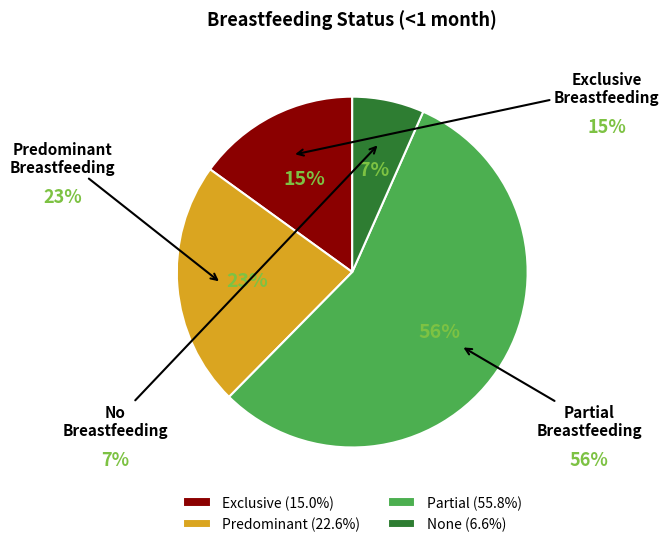

How many segments does this pie chart have?

4